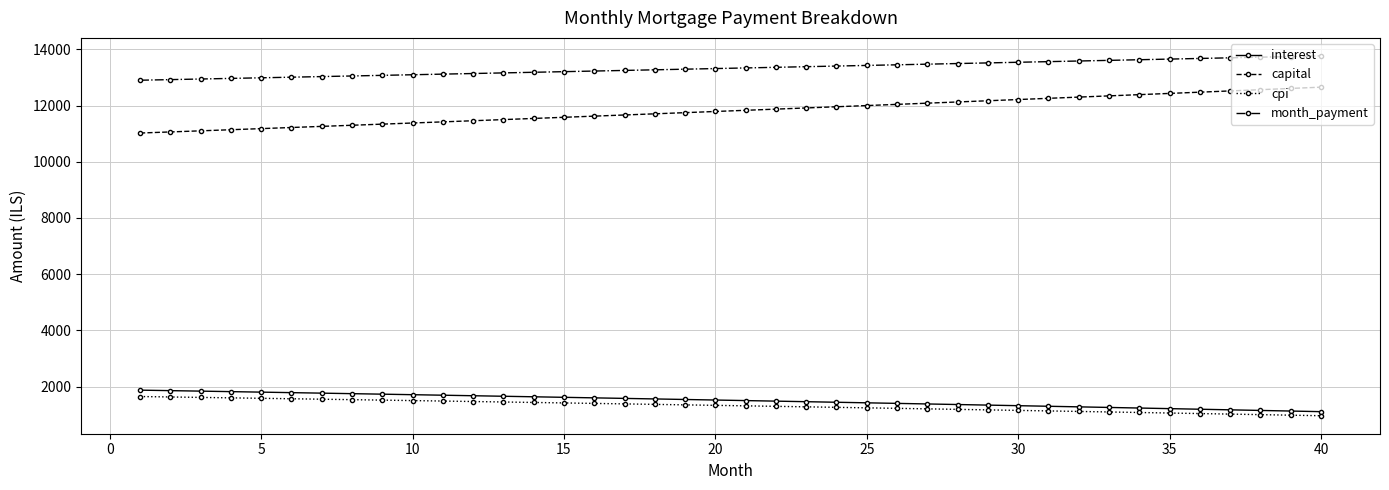

What is the average value of the interest series?

1509.2